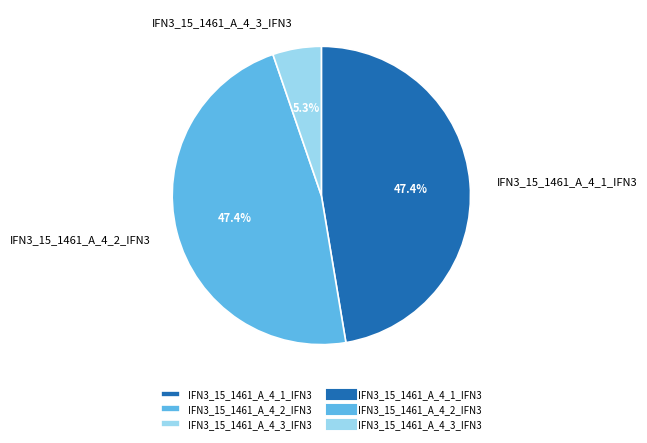

What percentage do IFN3_15_1461_A_4_2_IFN3 and IFN3_15_1461_A_4_3_IFN3 together represent?

52.6%